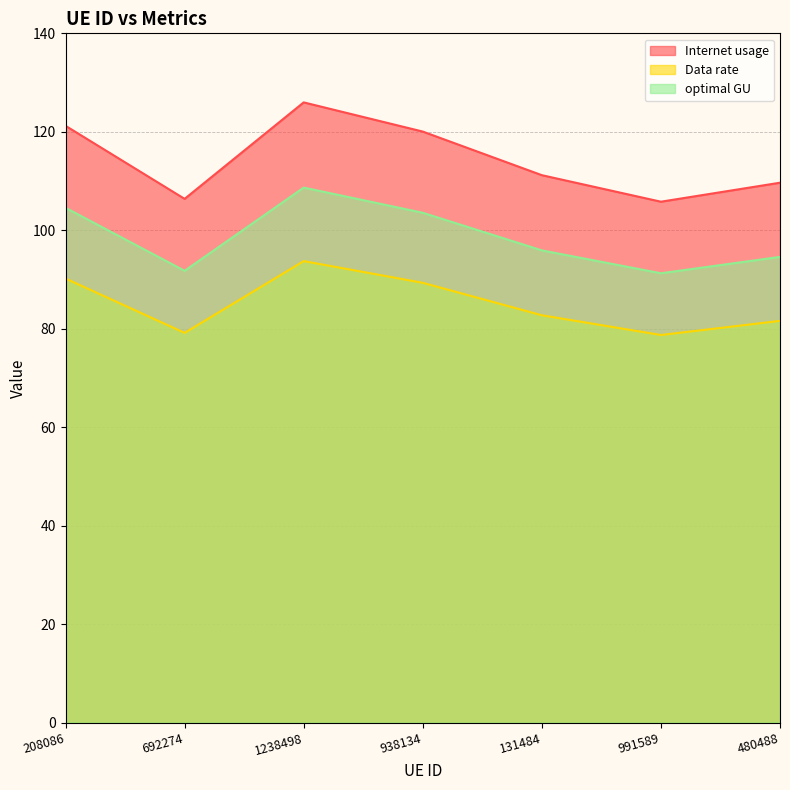

Where does the optimal GU series first go above 95?

208086